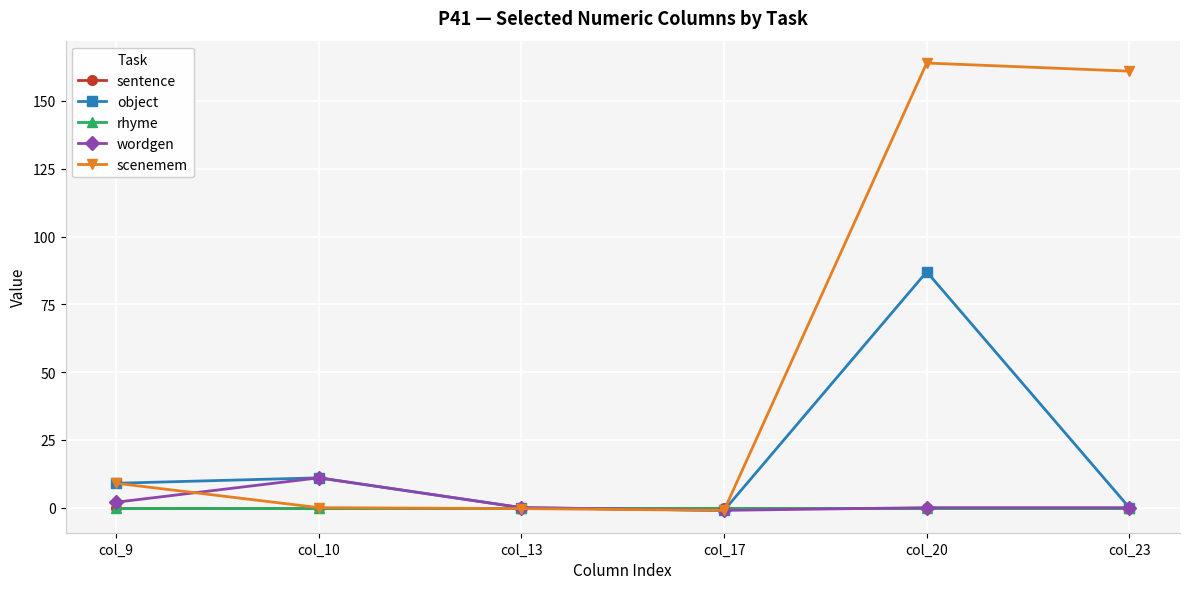

Reading right to left, what are all the values shown in this chart?

sentence: col_23=0.0	col_20=0.0	col_17=0.0	col_13=0.0	col_10=0.0	col_9=0.0
object: col_23=0.0	col_20=87.0	col_17=-1.0	col_13=0.0	col_10=11.0	col_9=9.0
rhyme: col_23=0.0	col_20=0.0	col_17=0.0	col_13=0.0	col_10=0.0	col_9=0.0
wordgen: col_23=0.0	col_20=0.0	col_17=-1.0	col_13=0.0	col_10=11.0	col_9=2.0
scenemem: col_23=161.0	col_20=164.0	col_17=-1.0	col_13=-0.3	col_10=0.0	col_9=9.0